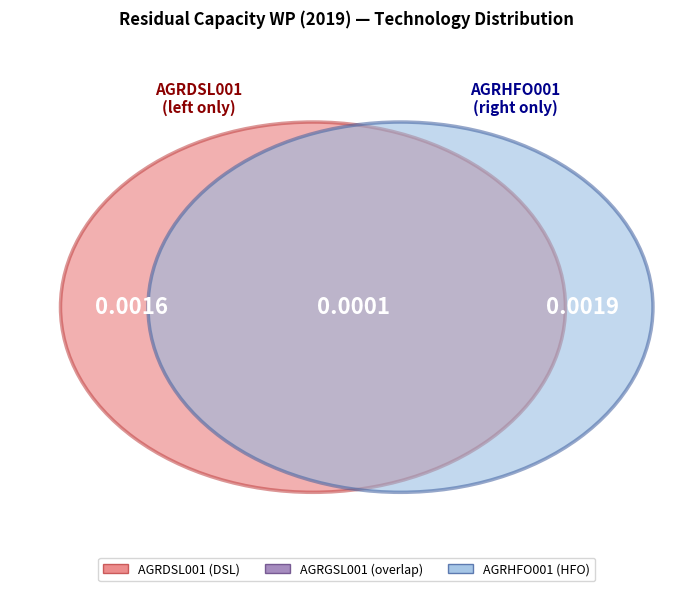

Which category has the biggest portion of the pie?

AGRHFO001